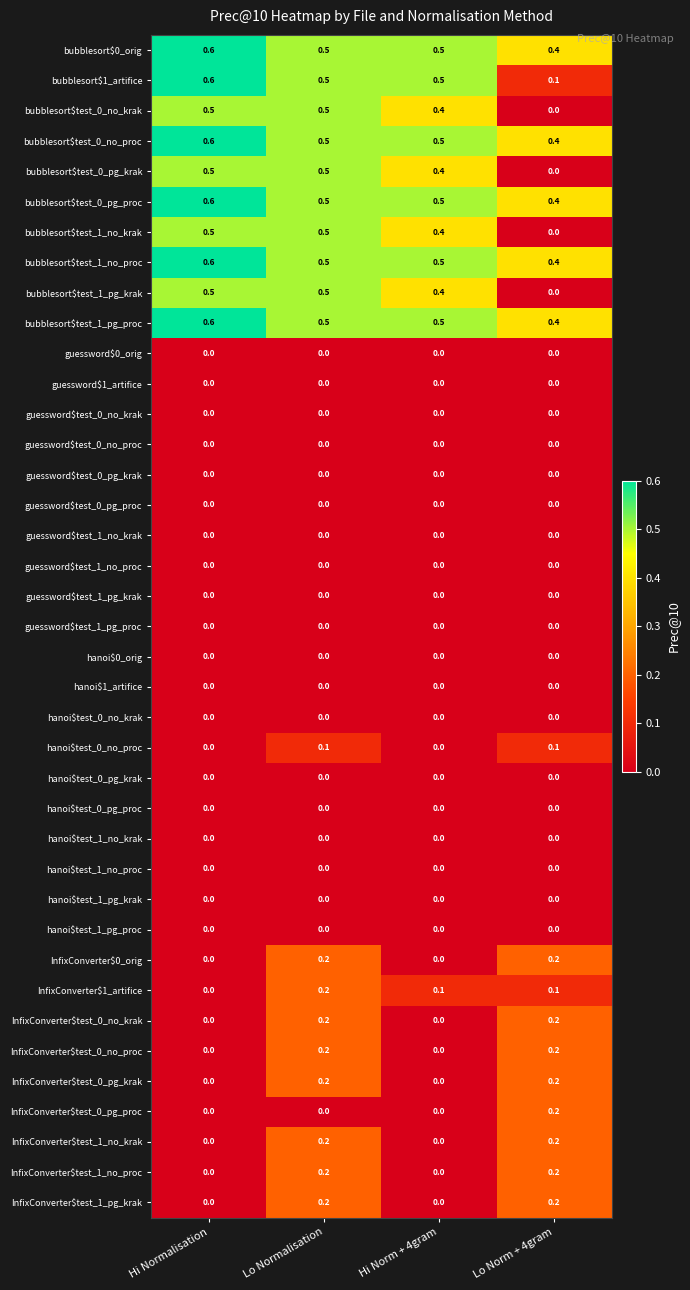

What is the difference between the maximum and minimum values in the bubblesort$test_1_pg_krak series?

0.5